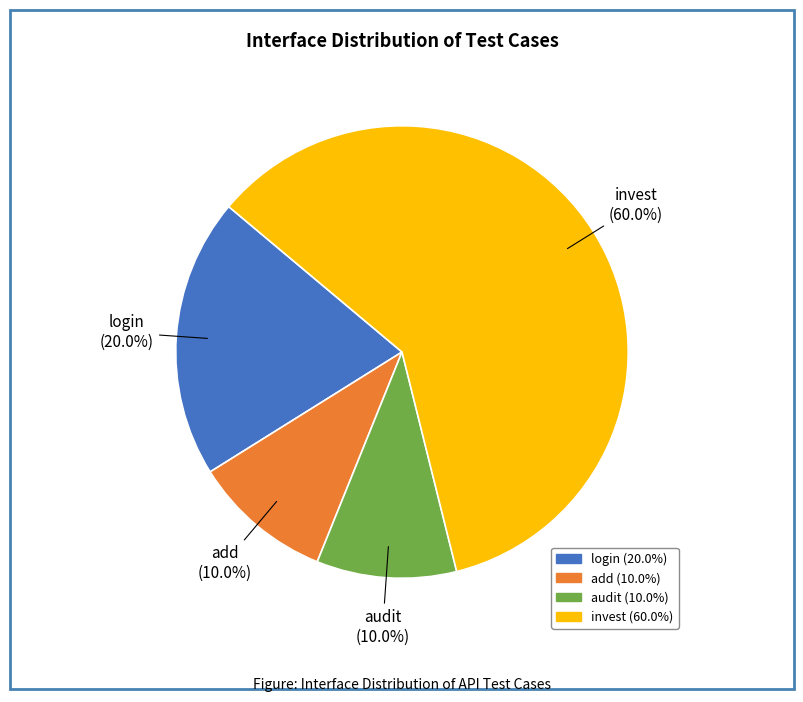

Is there a majority slice in this chart?

Yes